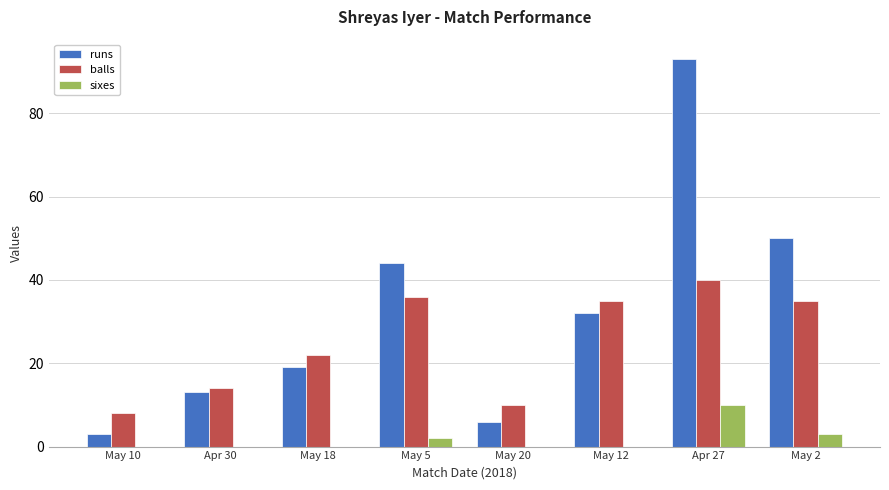

Which category has the highest value in the runs series?

Apr 27